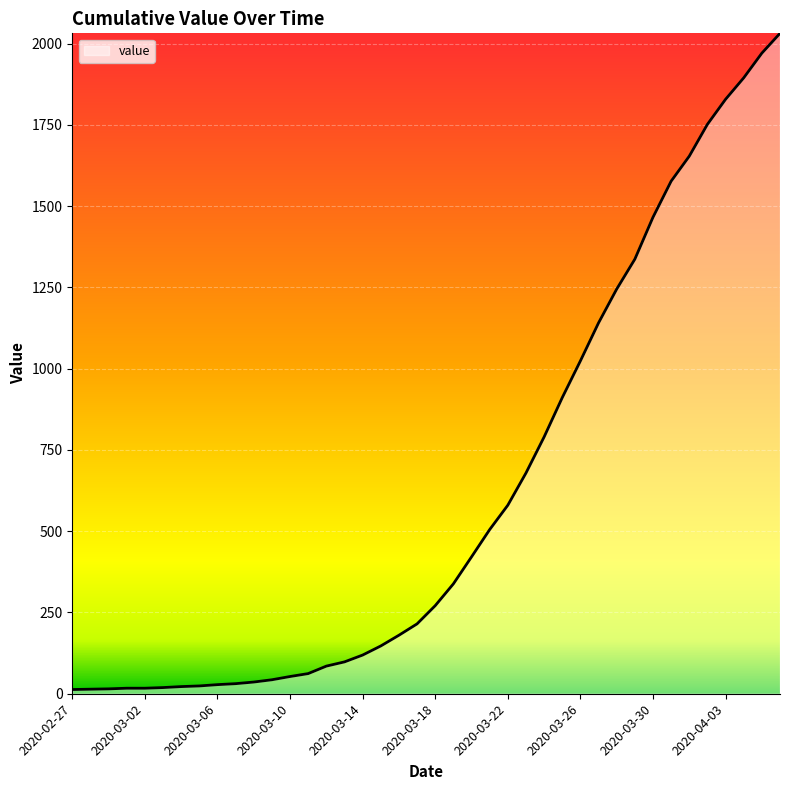

What is the difference between the maximum and minimum values?

2019